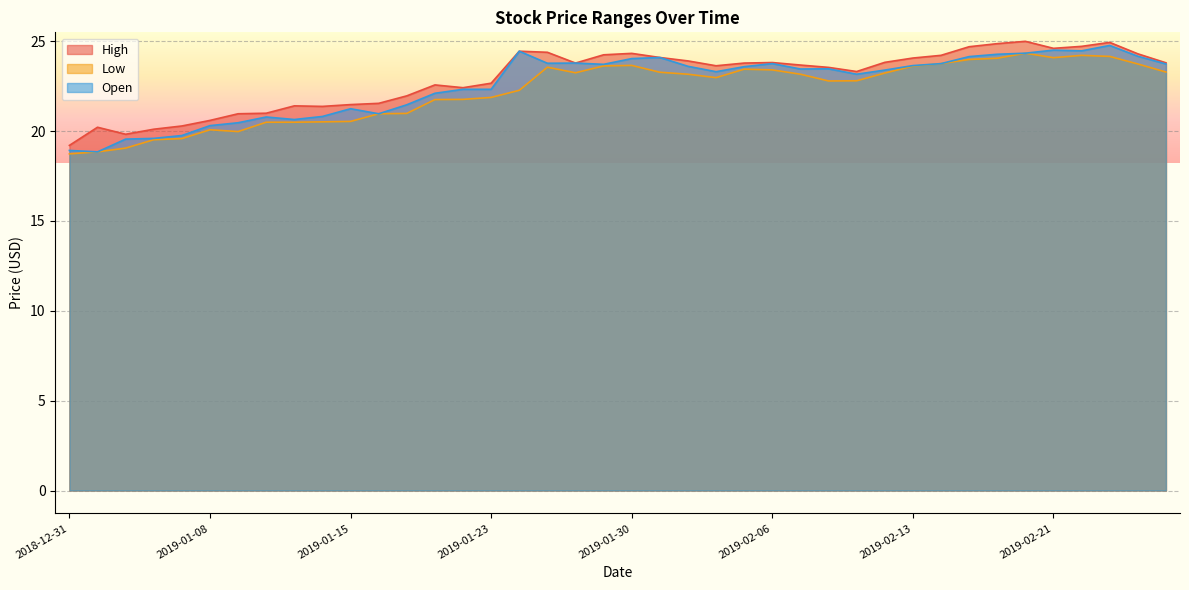

Between 2019-02-11 and 2019-02-14, which is larger?

2019-02-14